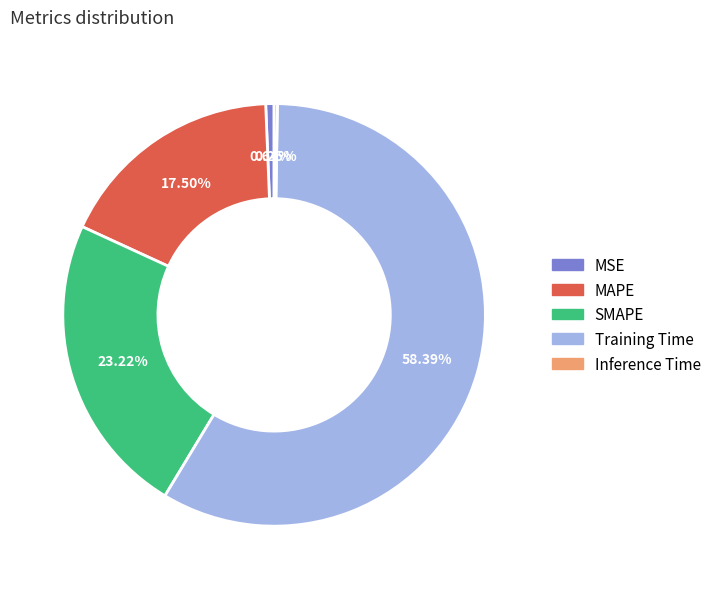

True or false: MSE accounts for 1% of the total.

True